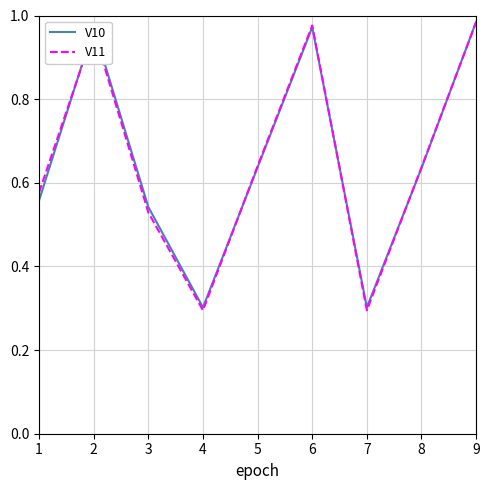

The value of V11 at 2 is 0.4. True or false?

False